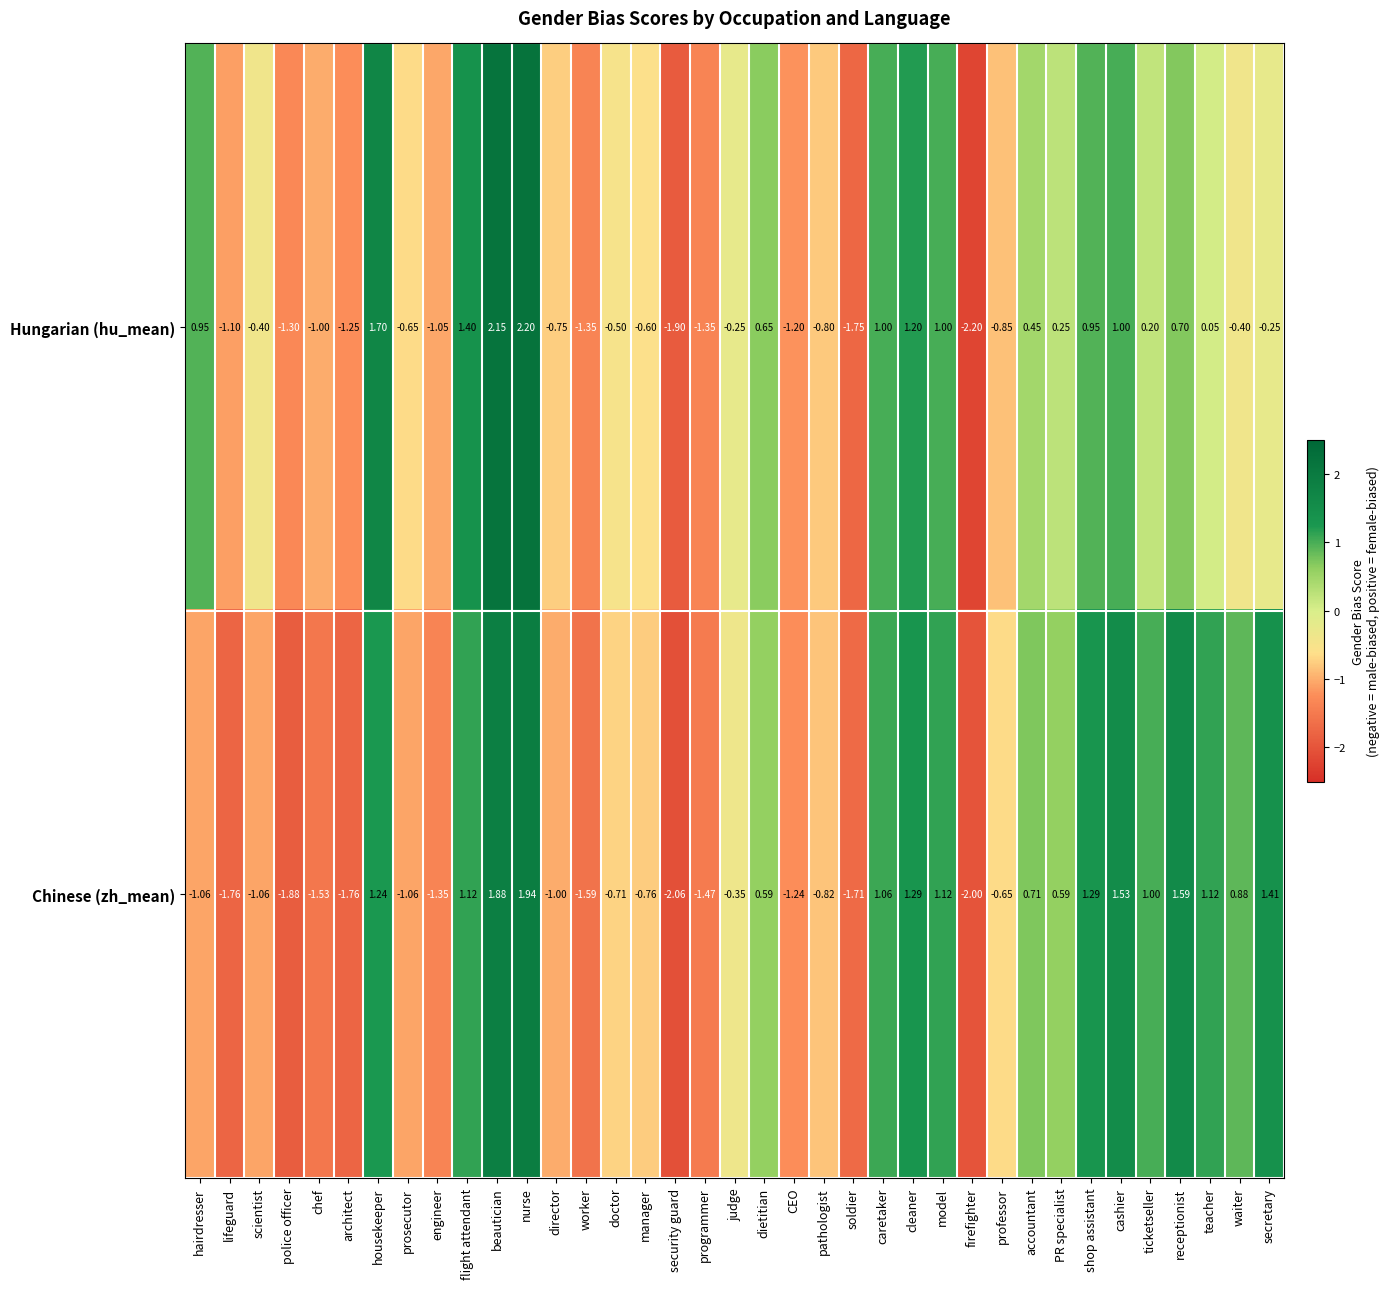

What is the maximum value shown in the chart?

2.2